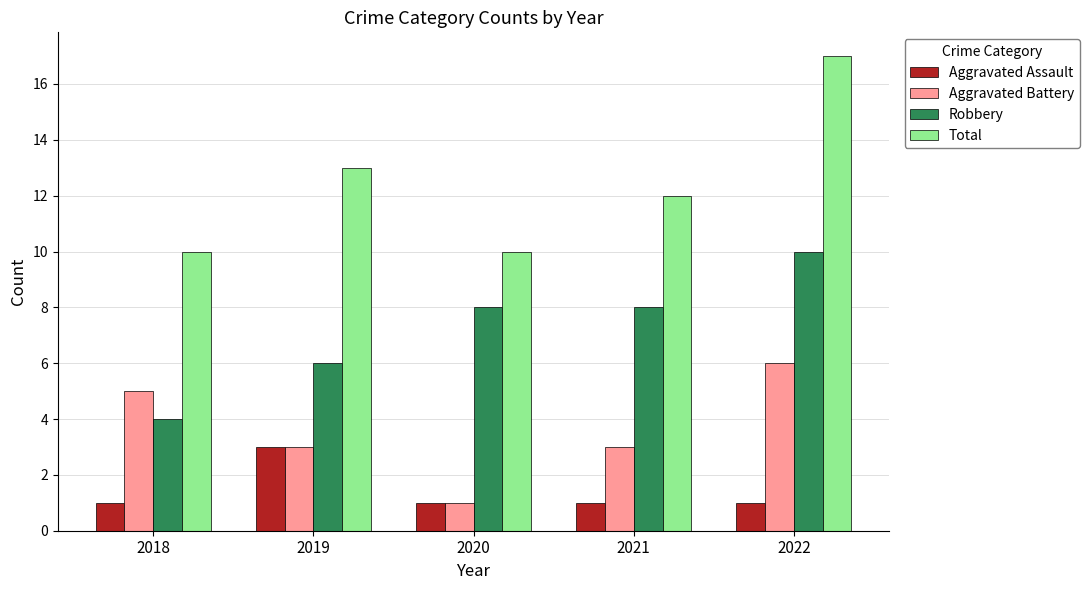

How many Aggravated Assault values are between 1 and 2?

4